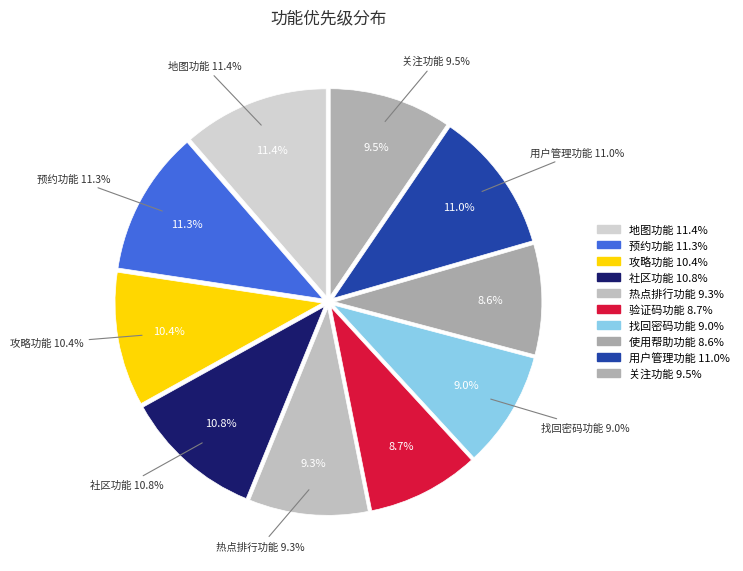

To the nearest percent, what is the difference between the 攻略功能 and 关注功能 slice percentages?

1%